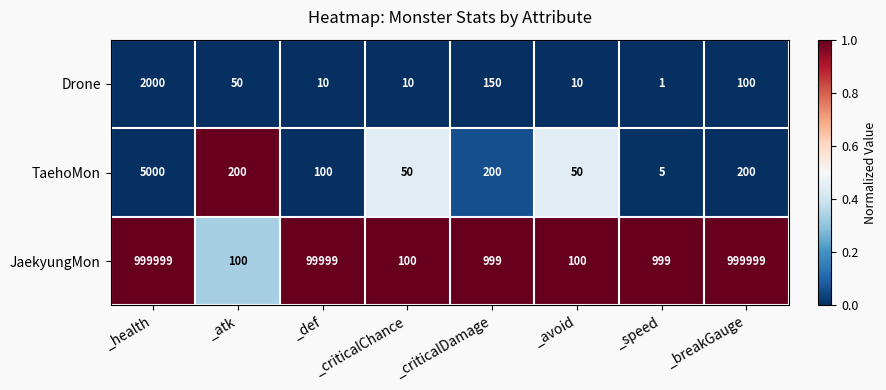

What is the spread (max minus min) of values at _avoid?

90